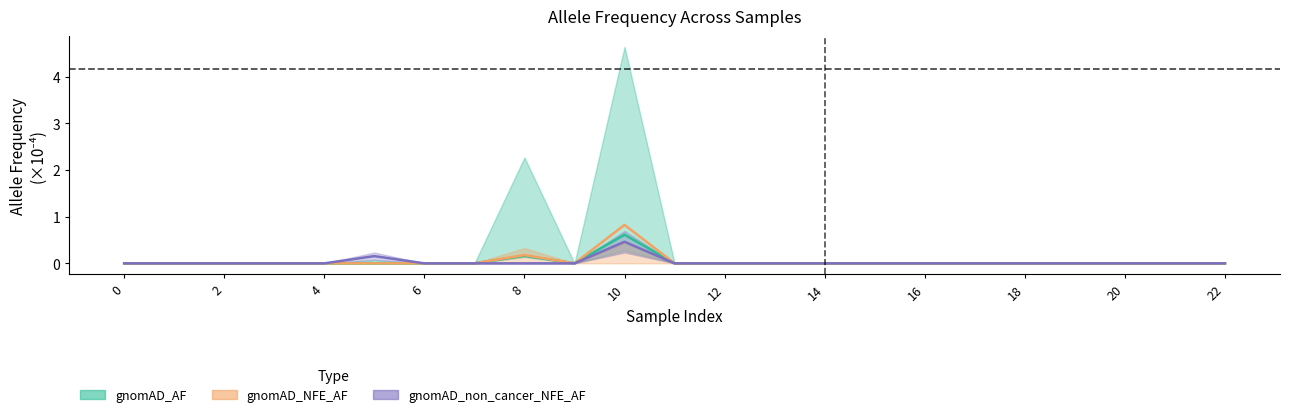

The gnomAD_non_cancer_NFE_AF series shows 0.2 at 14. True or false?

False